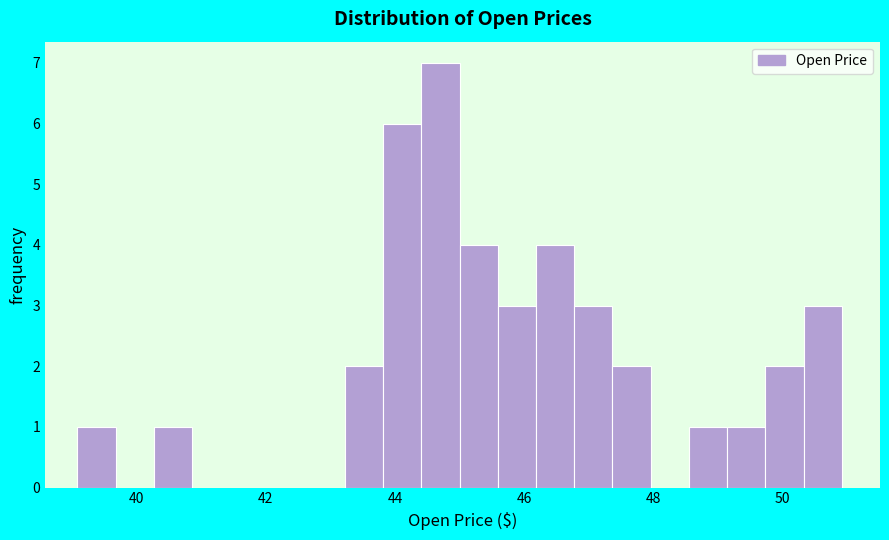

Around what value on the x-axis is the tallest bar? Give the approximate position of its centre, as read against the axis.

44.8